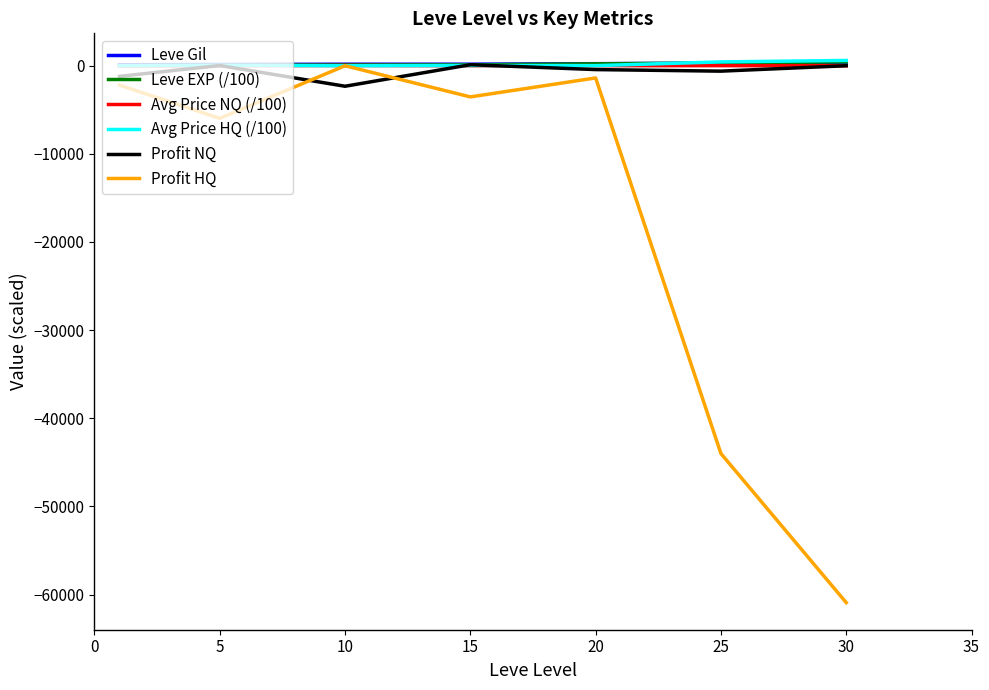

After their last crossing, which series has the higher values: Profit NQ or Profit HQ?

Profit NQ